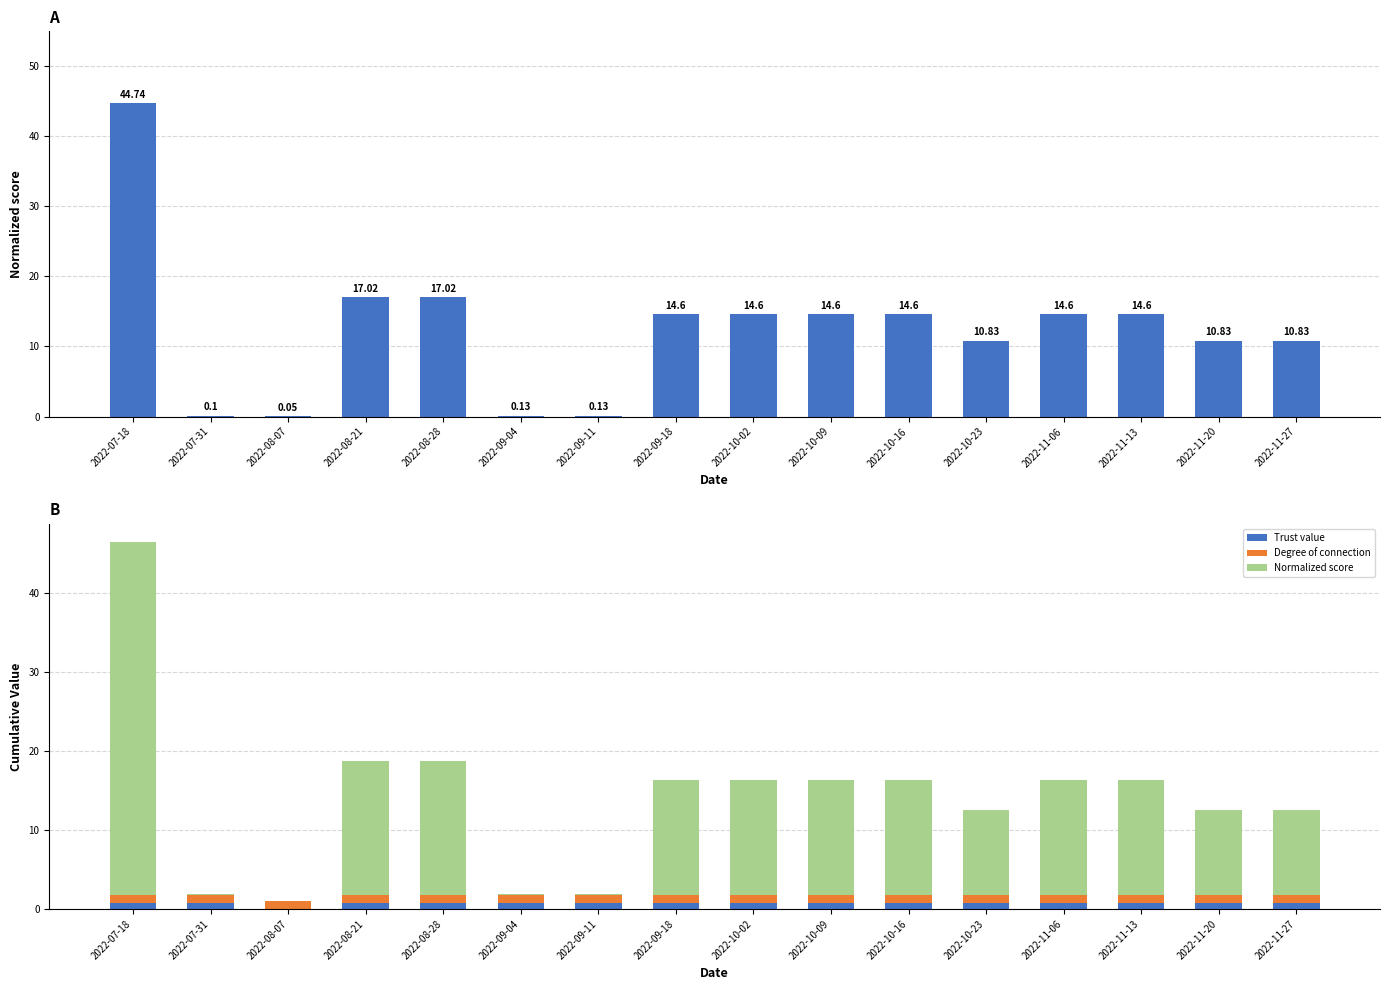

Which series changed the most between 2022-07-31 and 2022-09-11?

Normalized score